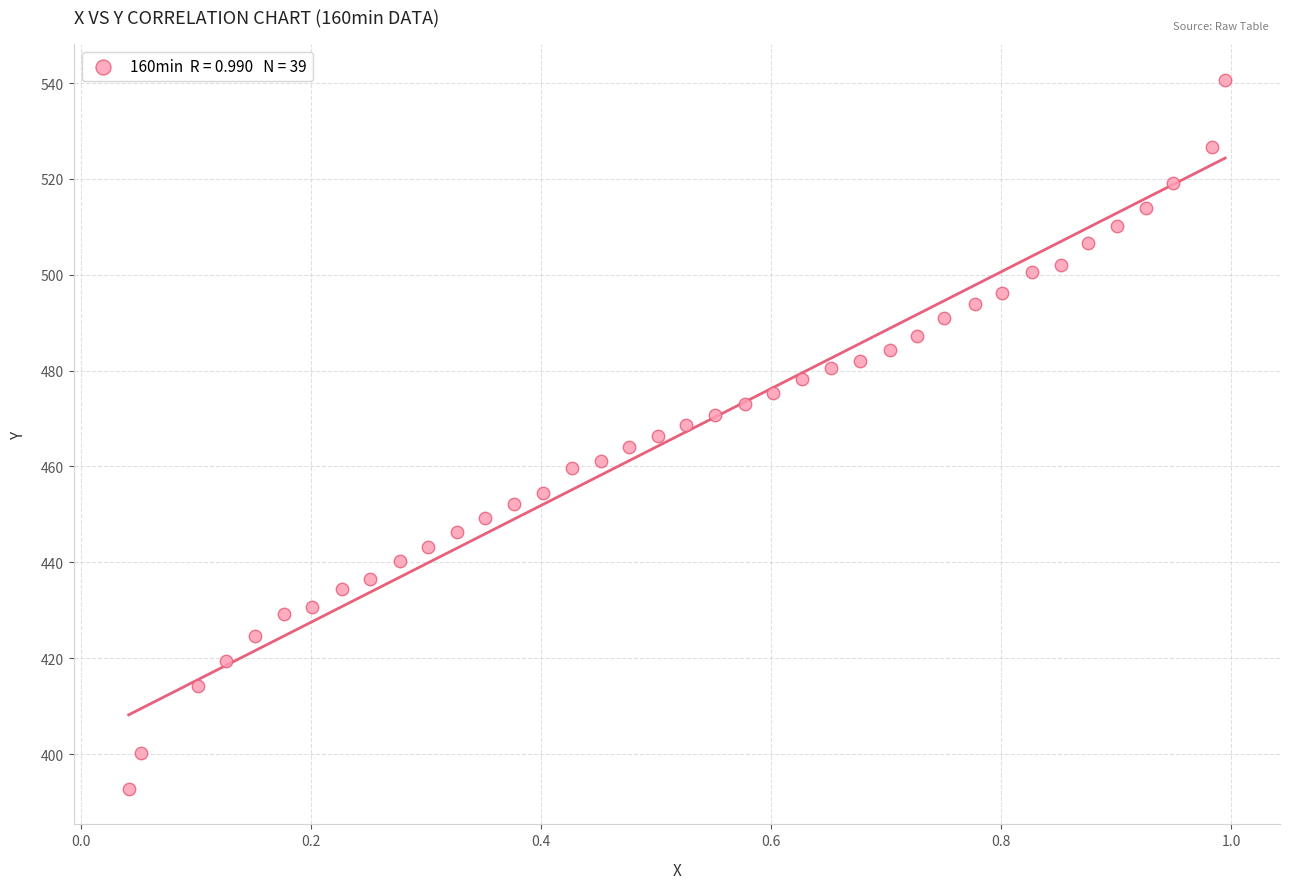

What is the range of Y values (max minus min)?

148.0